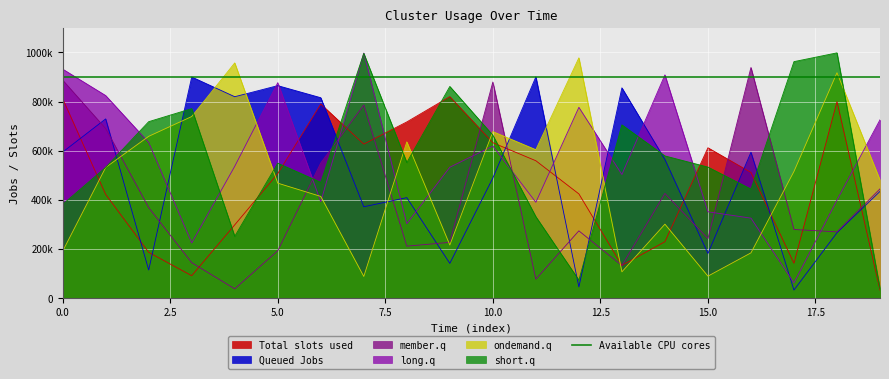

What is the value of the row_0 point at the 13th from the left?

424457